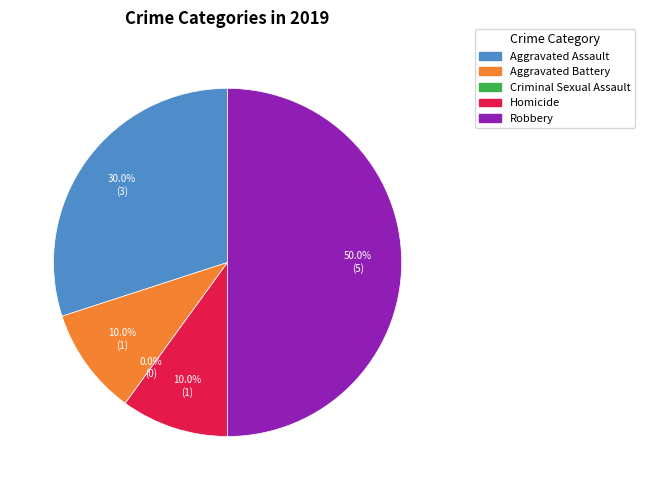

How many segments does this pie chart have?

5